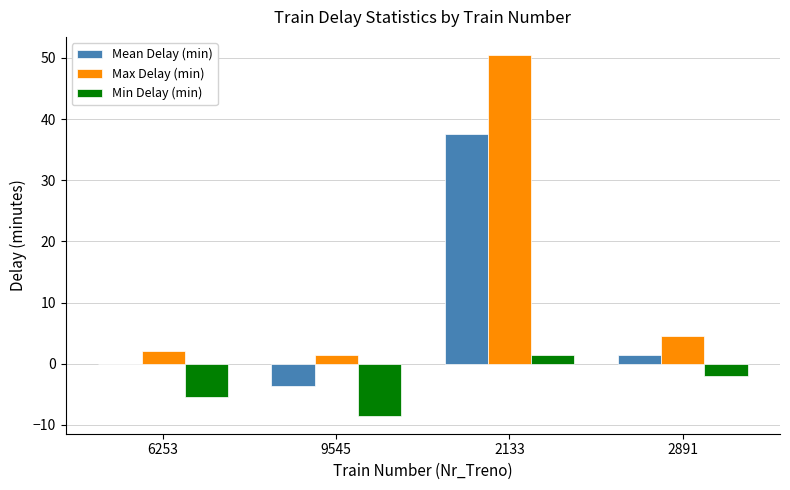

Which series has the largest total across all categories?

Max Delay (min)